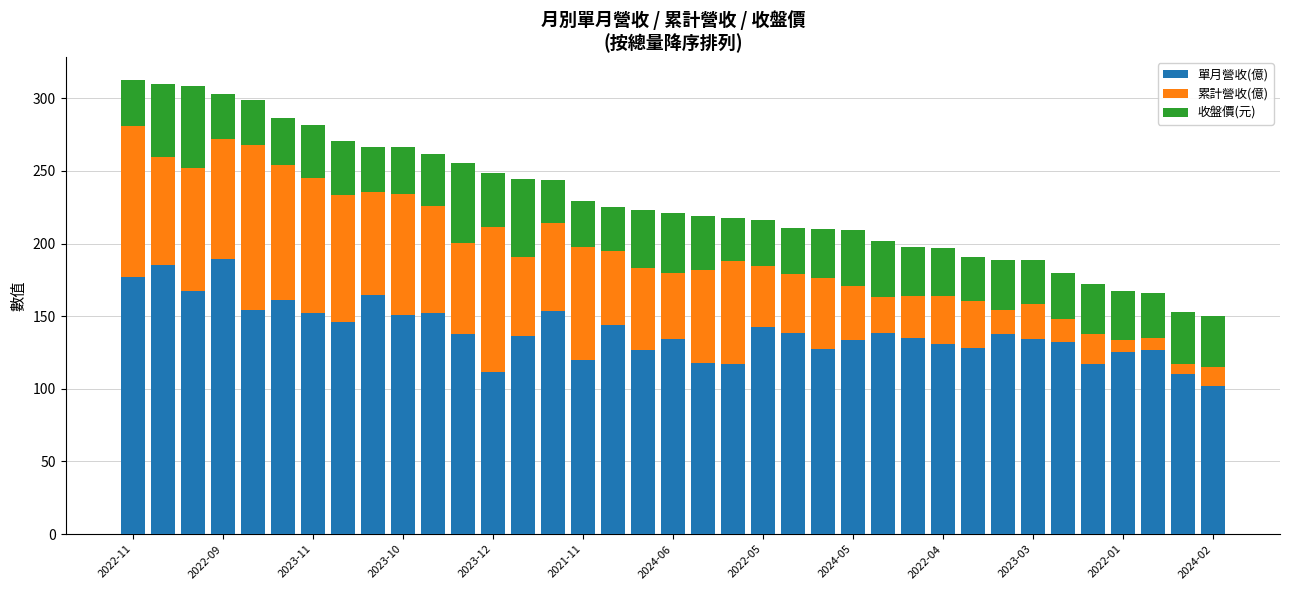

What is the average value of the 單月營收(億) series?

139.4